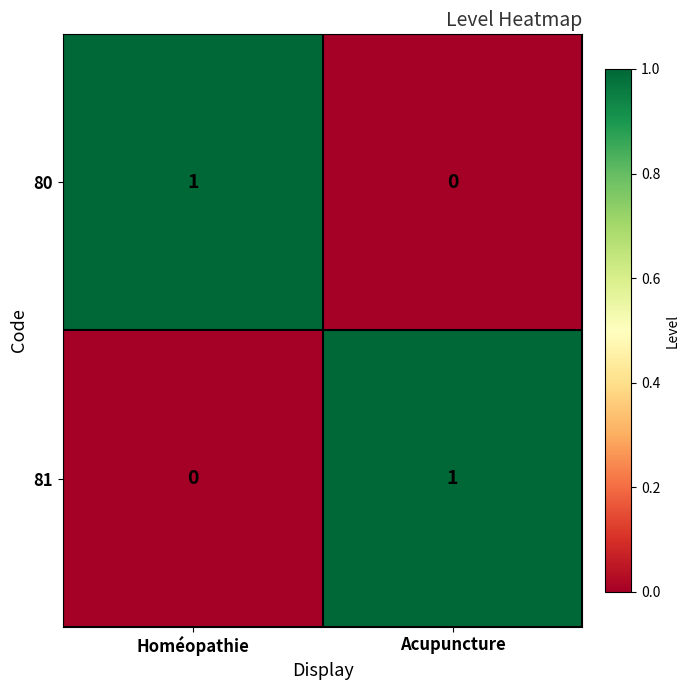

At which label is 81 closest to 0?

Homéopathie